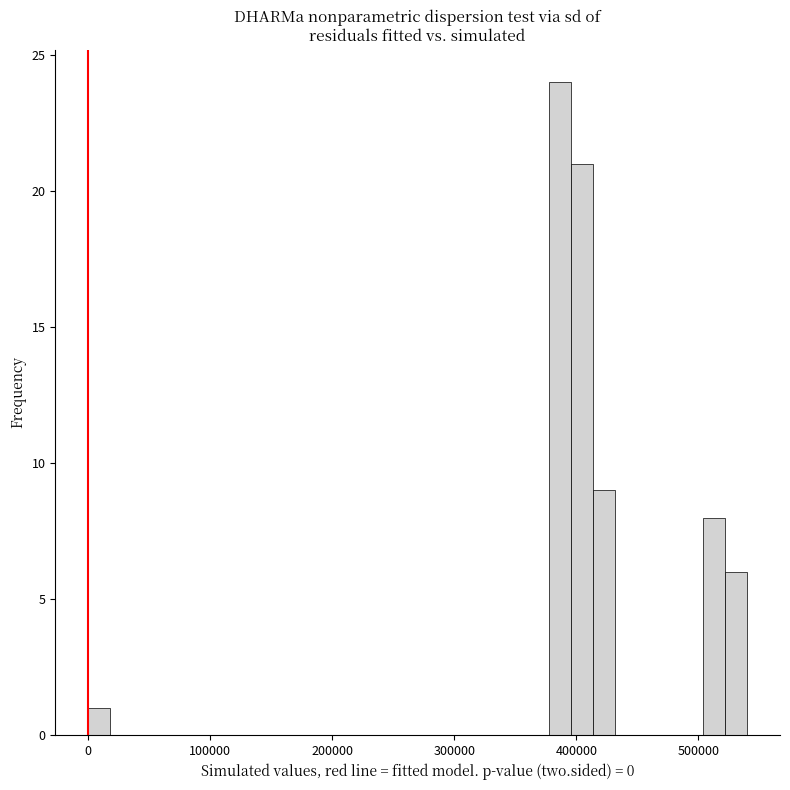

Read against the x-axis, roughly where is the centre of the tallest bar?

390000